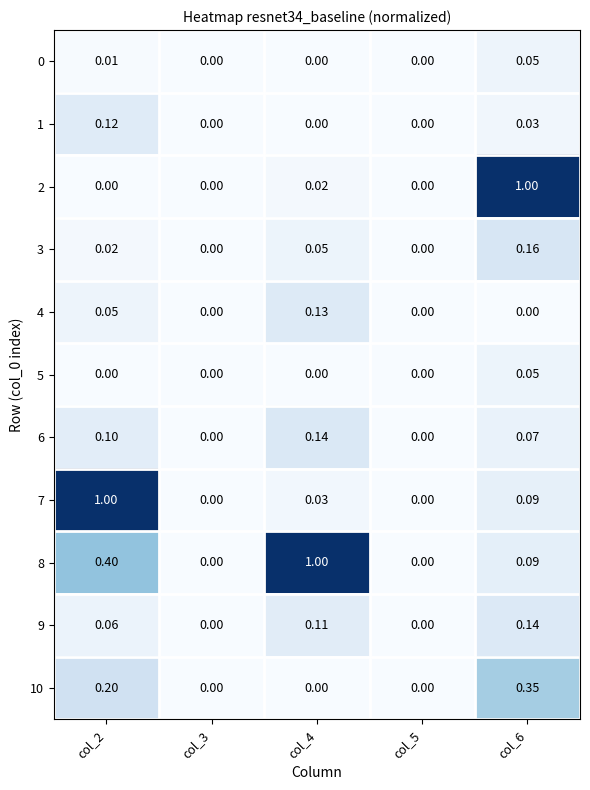

What is the spread (max minus min) of values at col_6?

1.0